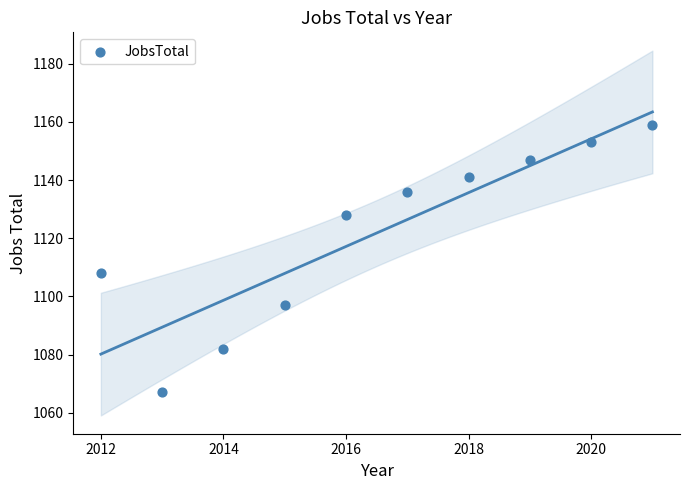

What is the range of Y values (max minus min)?

92